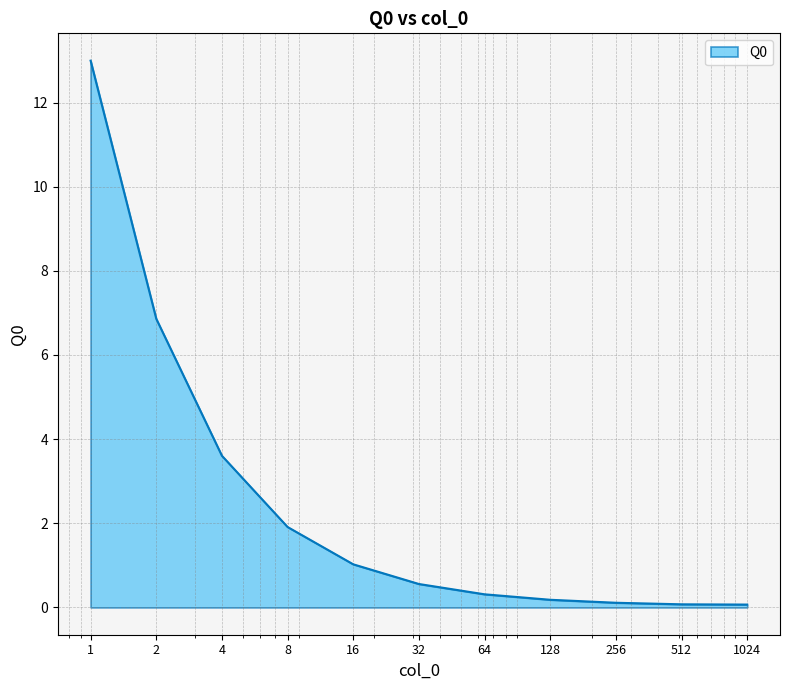

What is the difference between the maximum and minimum values?

12.9